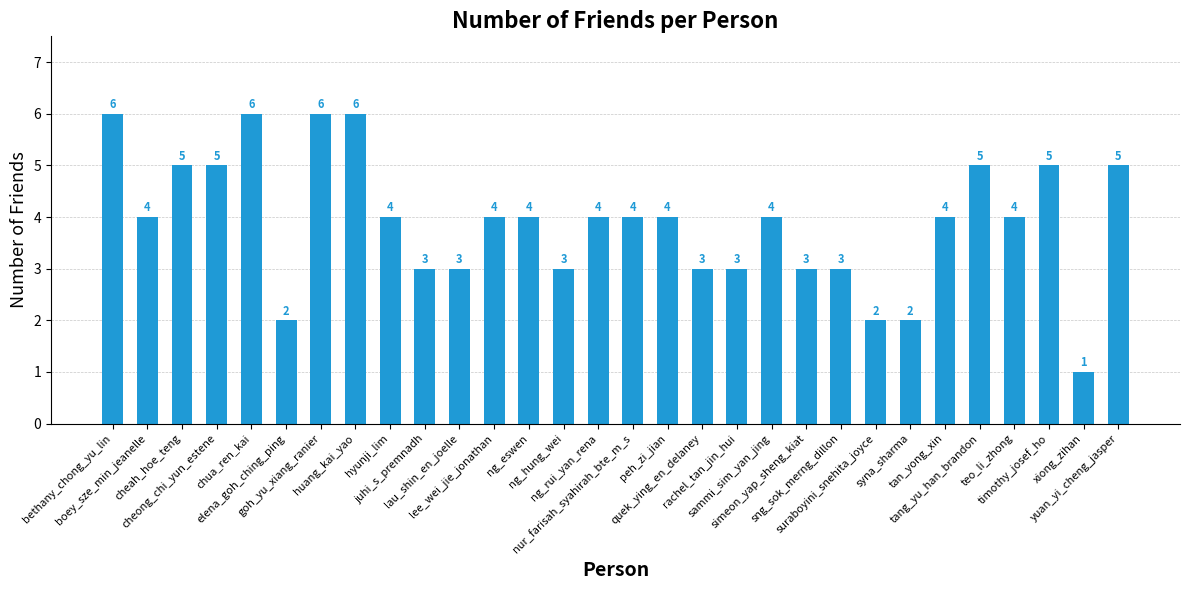

What is the greatest value displayed?

6